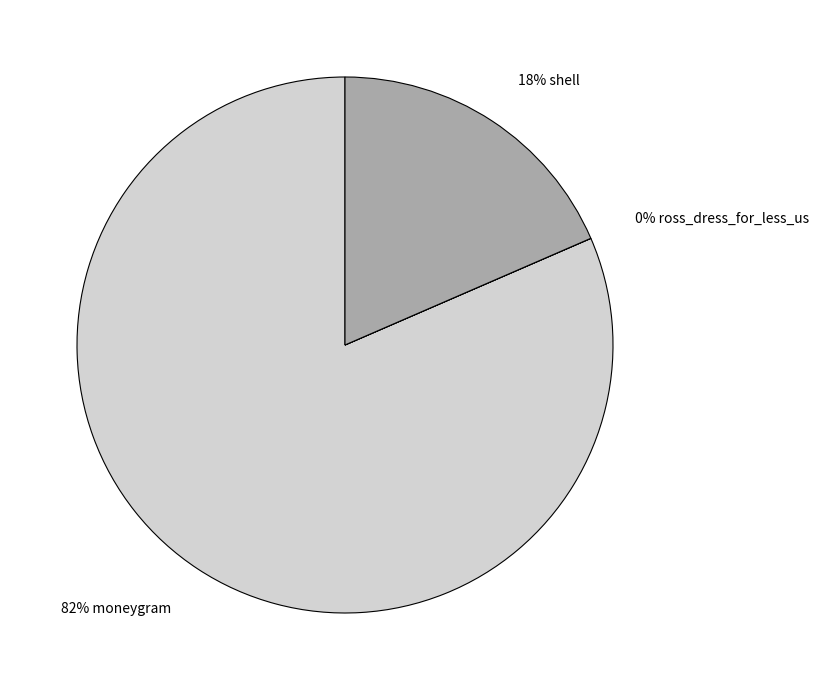

Is there a majority slice in this chart?

Yes